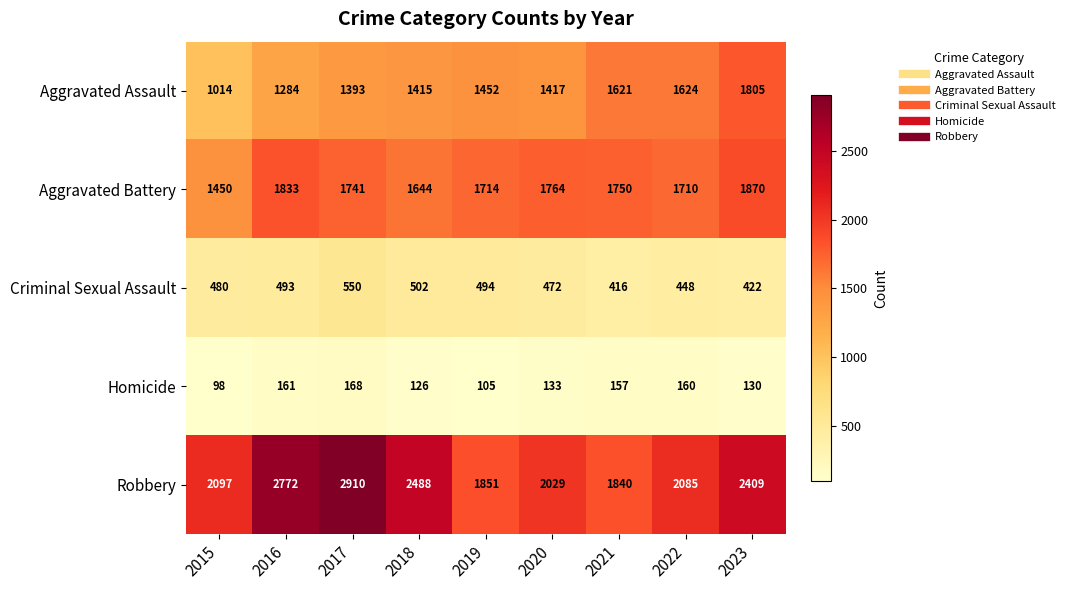

What is the spread (max minus min) of values at 2023?

2279